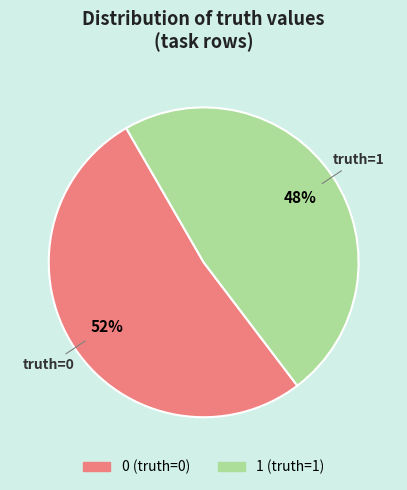

Does 0 represent more than half of the total?

Yes